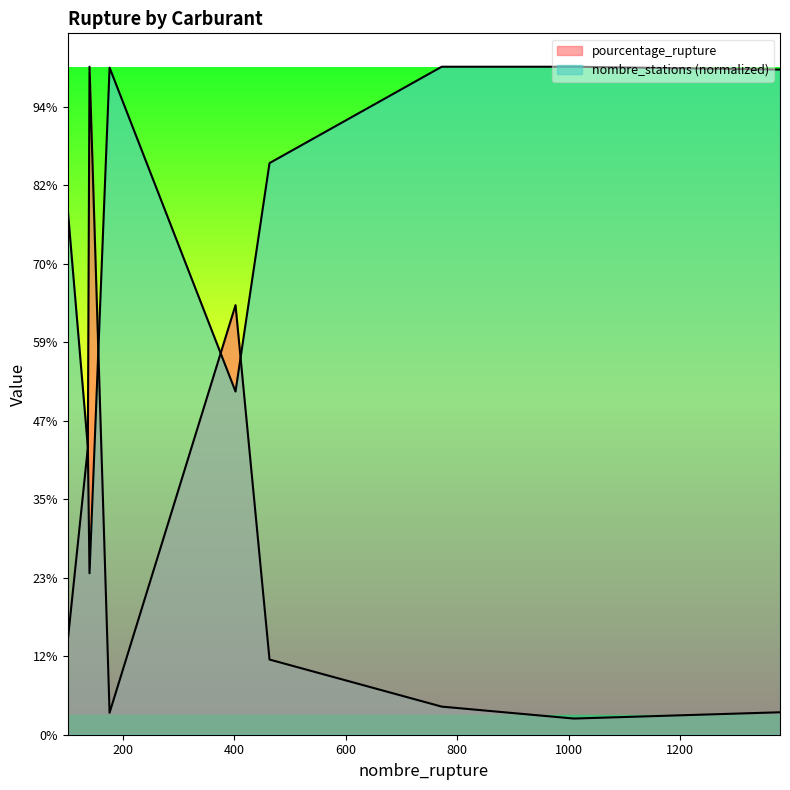

How many times do pourcentage_rupture and nombre_stations cross each other?

4